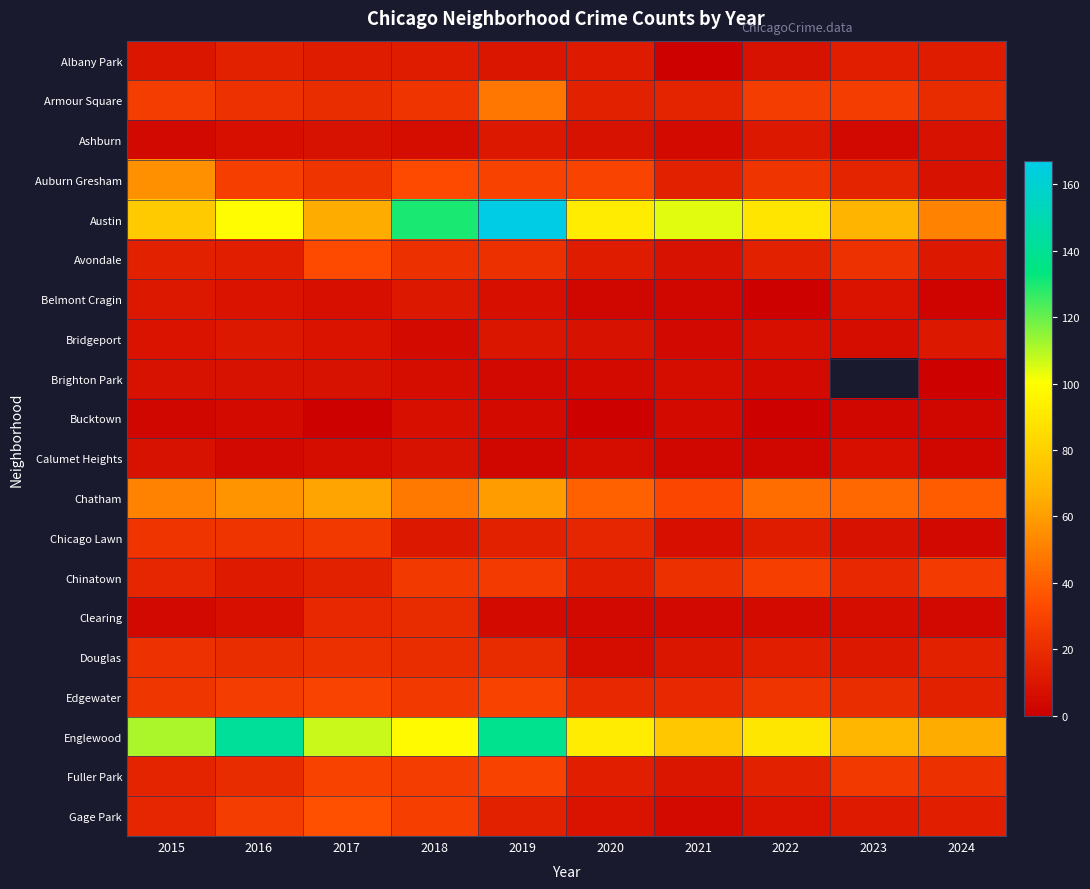

At how many categories does at least one series exceed 59?

10